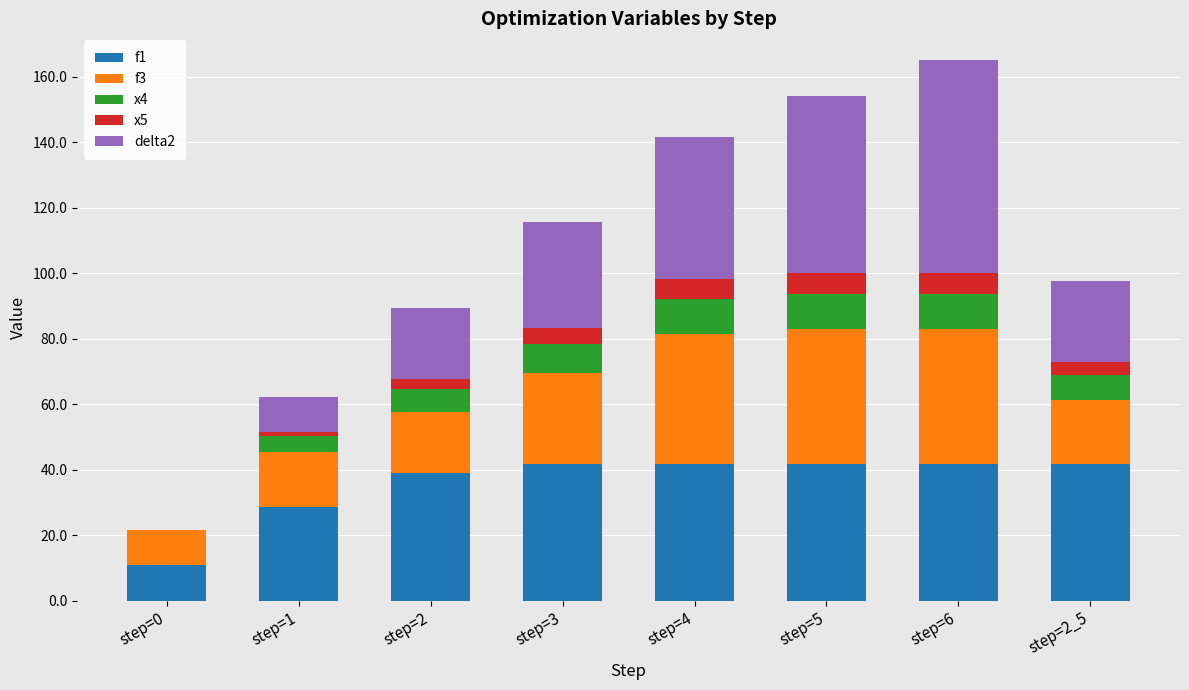

Are the bars horizontal?

No